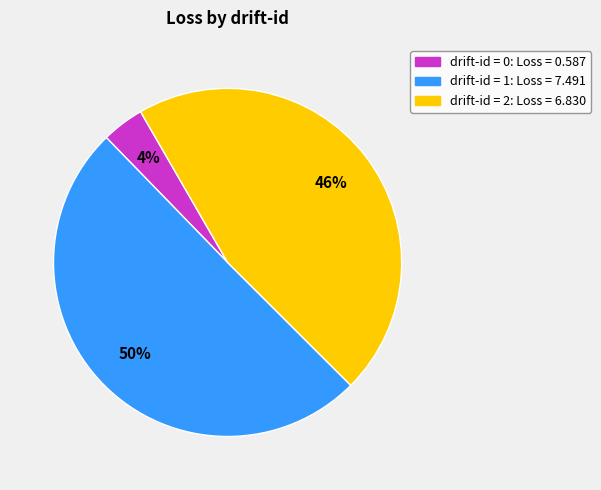

Rank the categories by value from lowest to highest.

drift-id = 0: Loss = 0.587, drift-id = 2: Loss = 6.830, drift-id = 1: Loss = 7.491